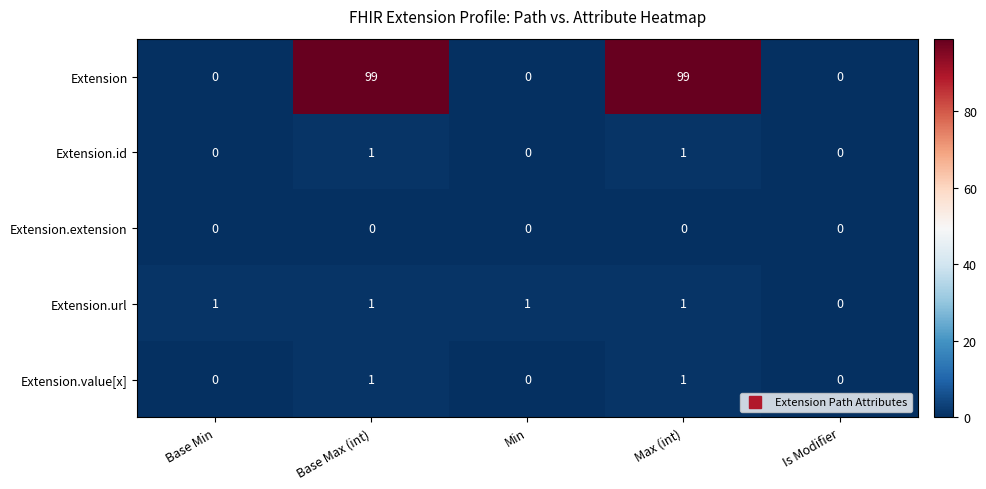

Which series has the largest total across all categories?

Extension